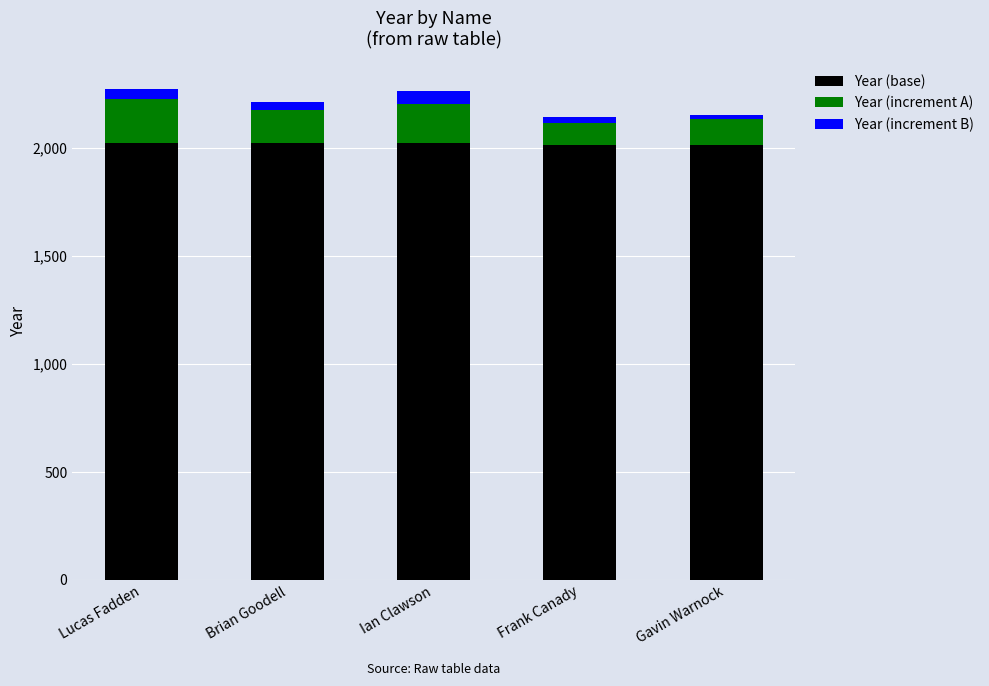

What is the minimum value for Year (base)?

2012